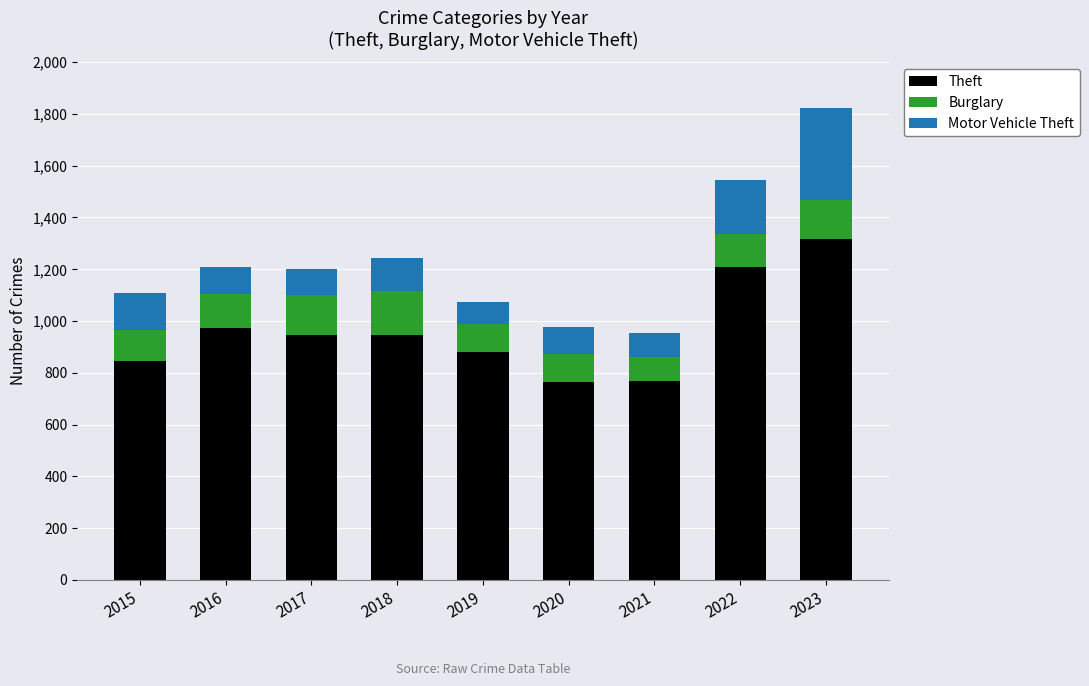

What is the minimum value for Theft?

766